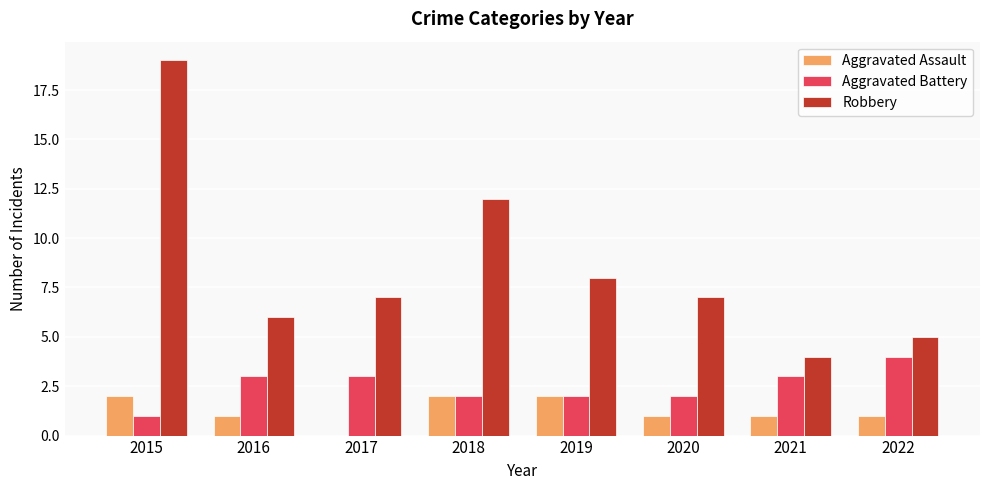

What is the sum of the Robbery values at 2021 and 2019?

12